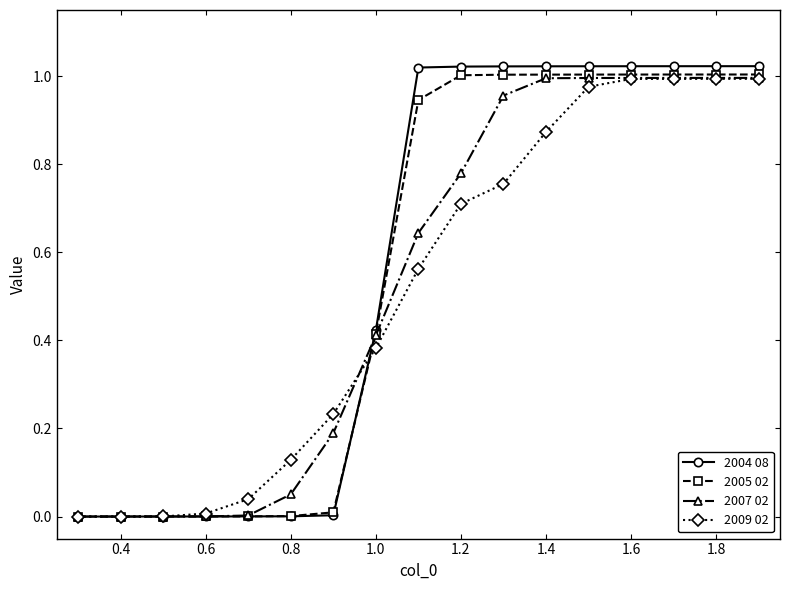

Is it true that 2007 02 equals 0.0 at 0.4?

True